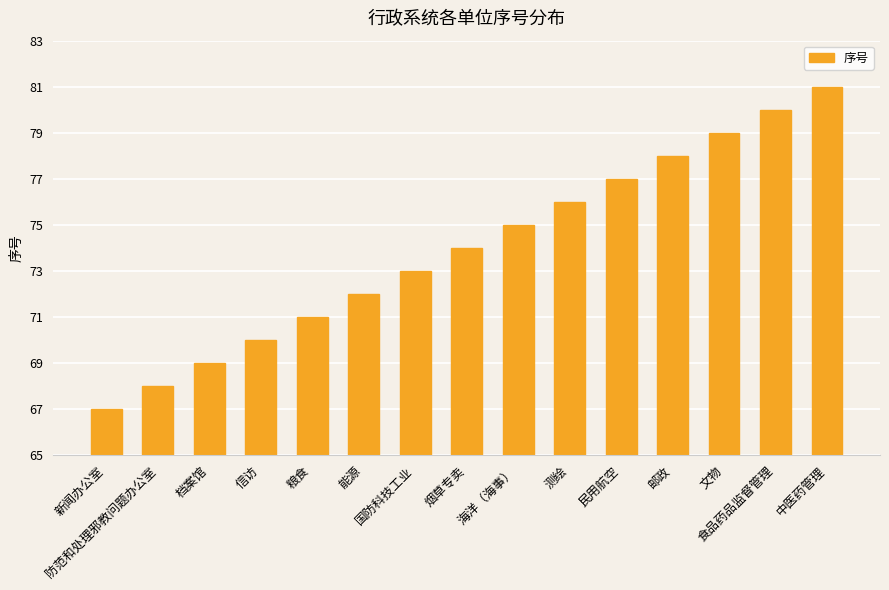

Are the bars horizontal?

No